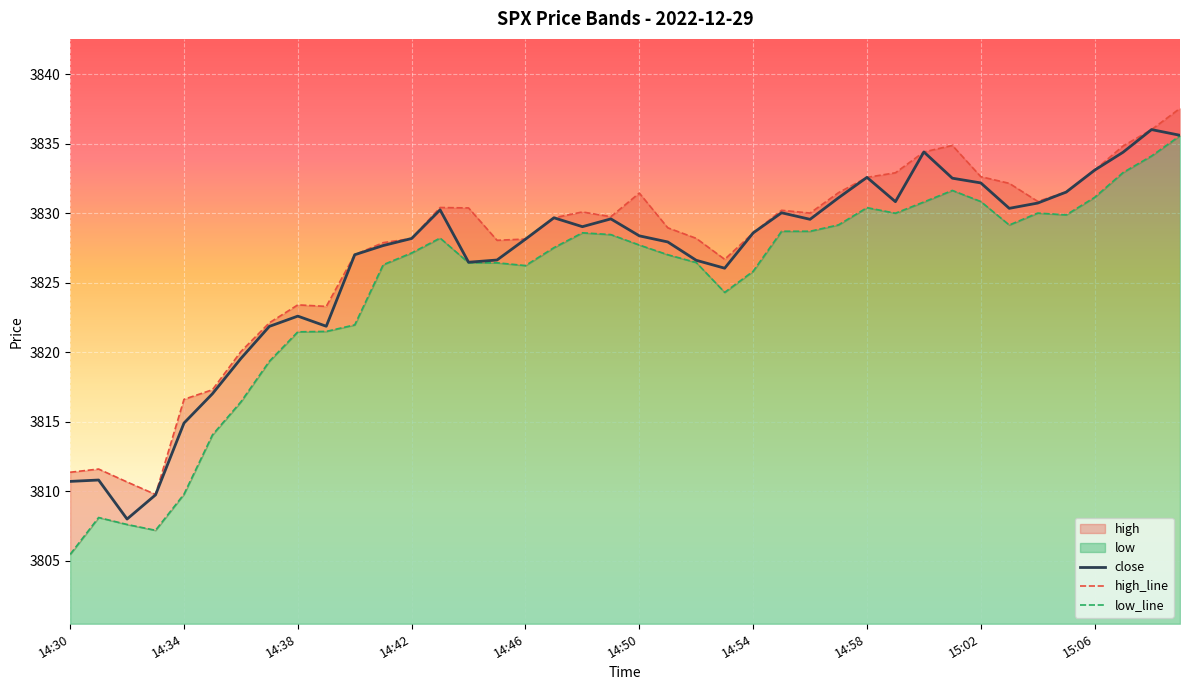

Does the chart display data point markers on the line(s)?

No